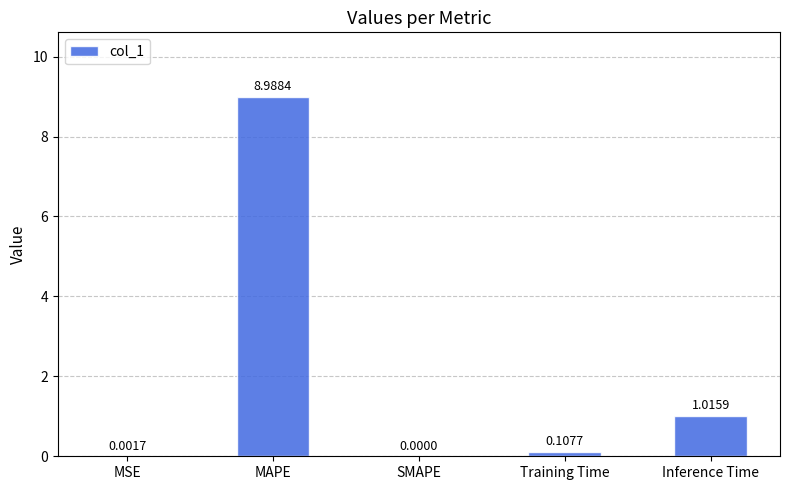

What is the sum of all values?

10.1